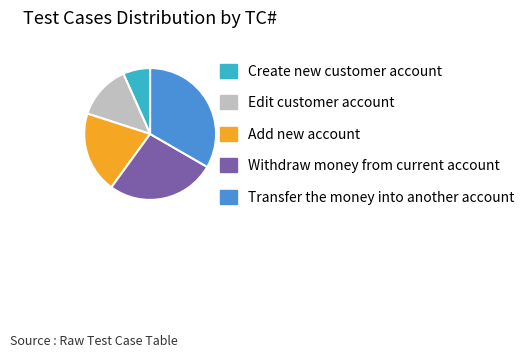

Is the sum of Edit customer account and Transfer the money into another account greater than half?

No